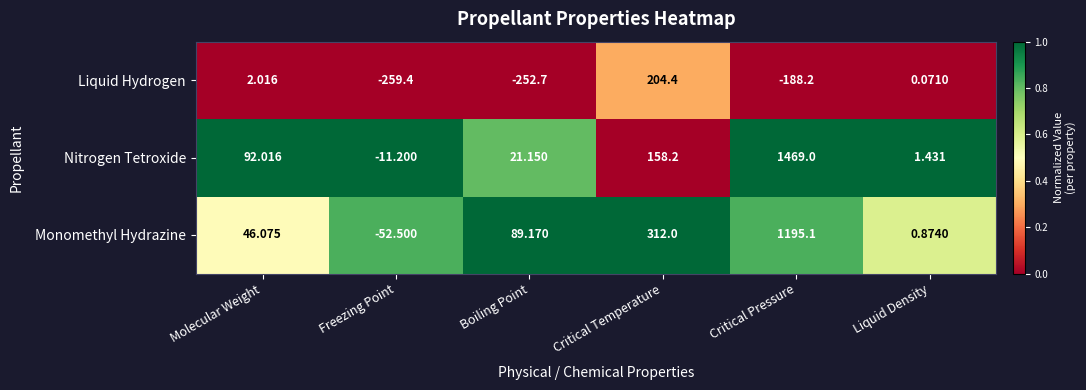

Which series has the largest range (max minus min)?

Nitrogen Tetroxide